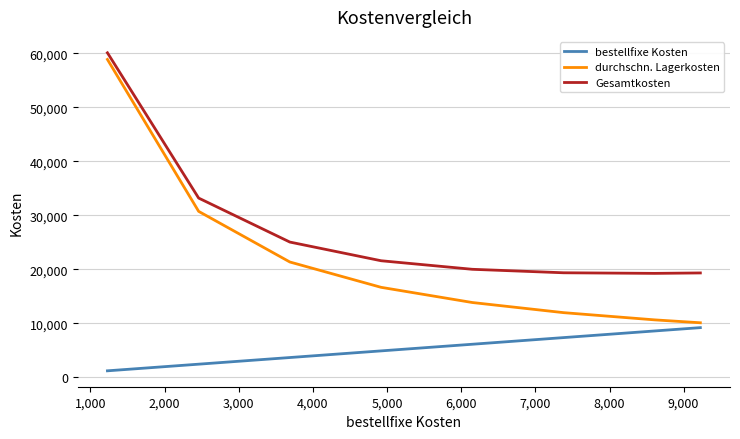

What is the average value of the durchschn. Lagerkosten series?

21793.5